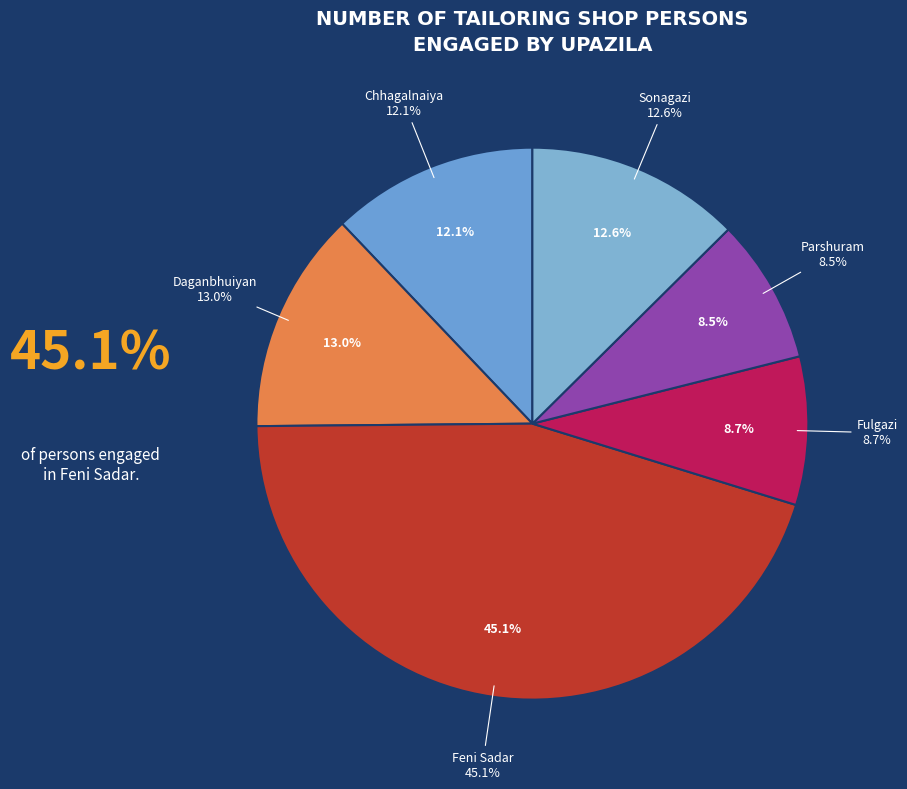

Which has a higher value, Chhagalnaiya or Daganbhuiyan?

Daganbhuiyan